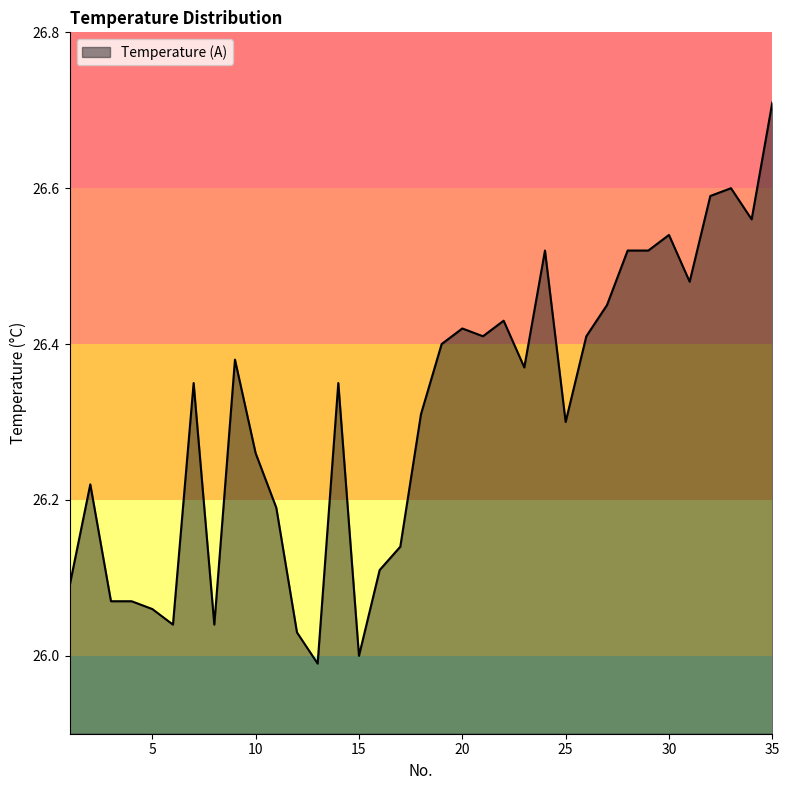

How many lines are shown in the chart?

1